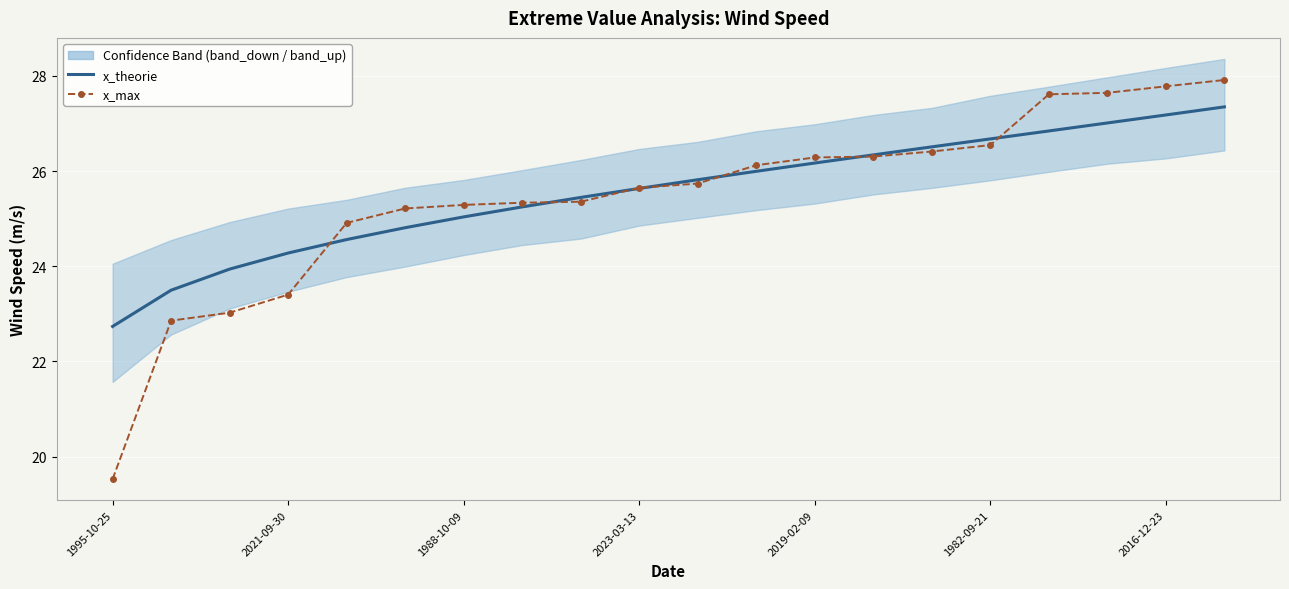

What is the difference between the maximum and minimum values in the x_max series?

8.4